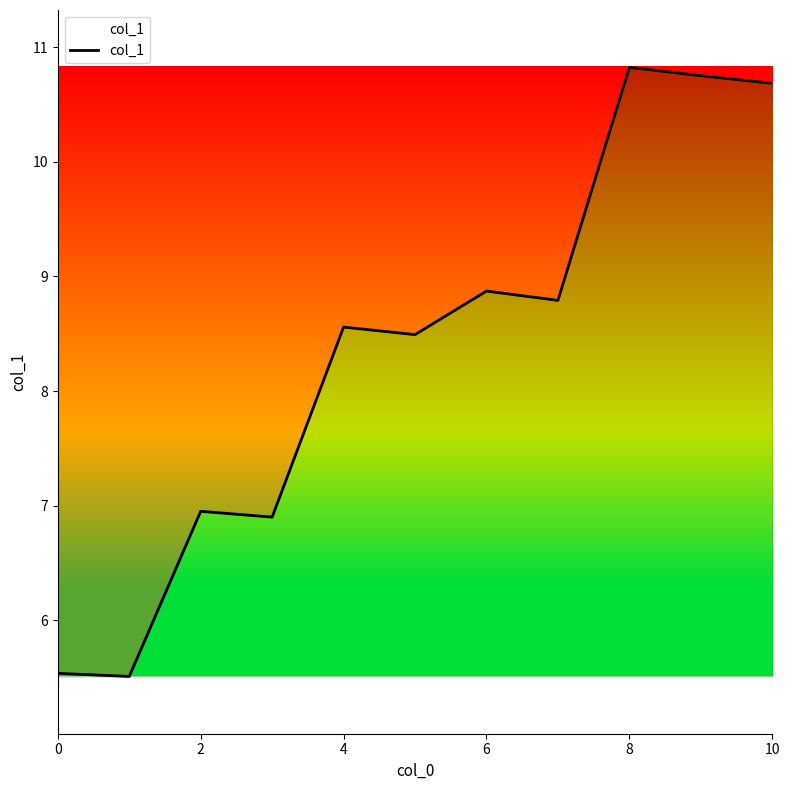

What is the maximum value shown in the chart?

10.8